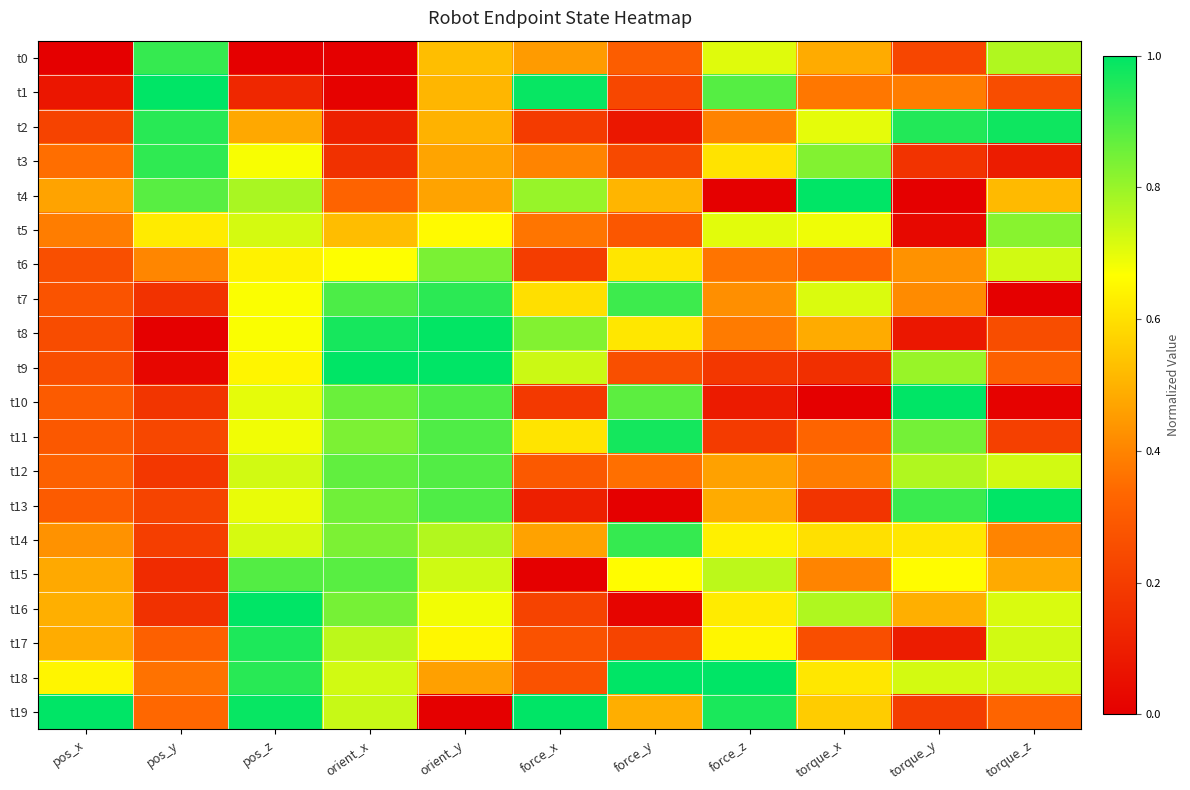

Count the number of data series in this chart.

20